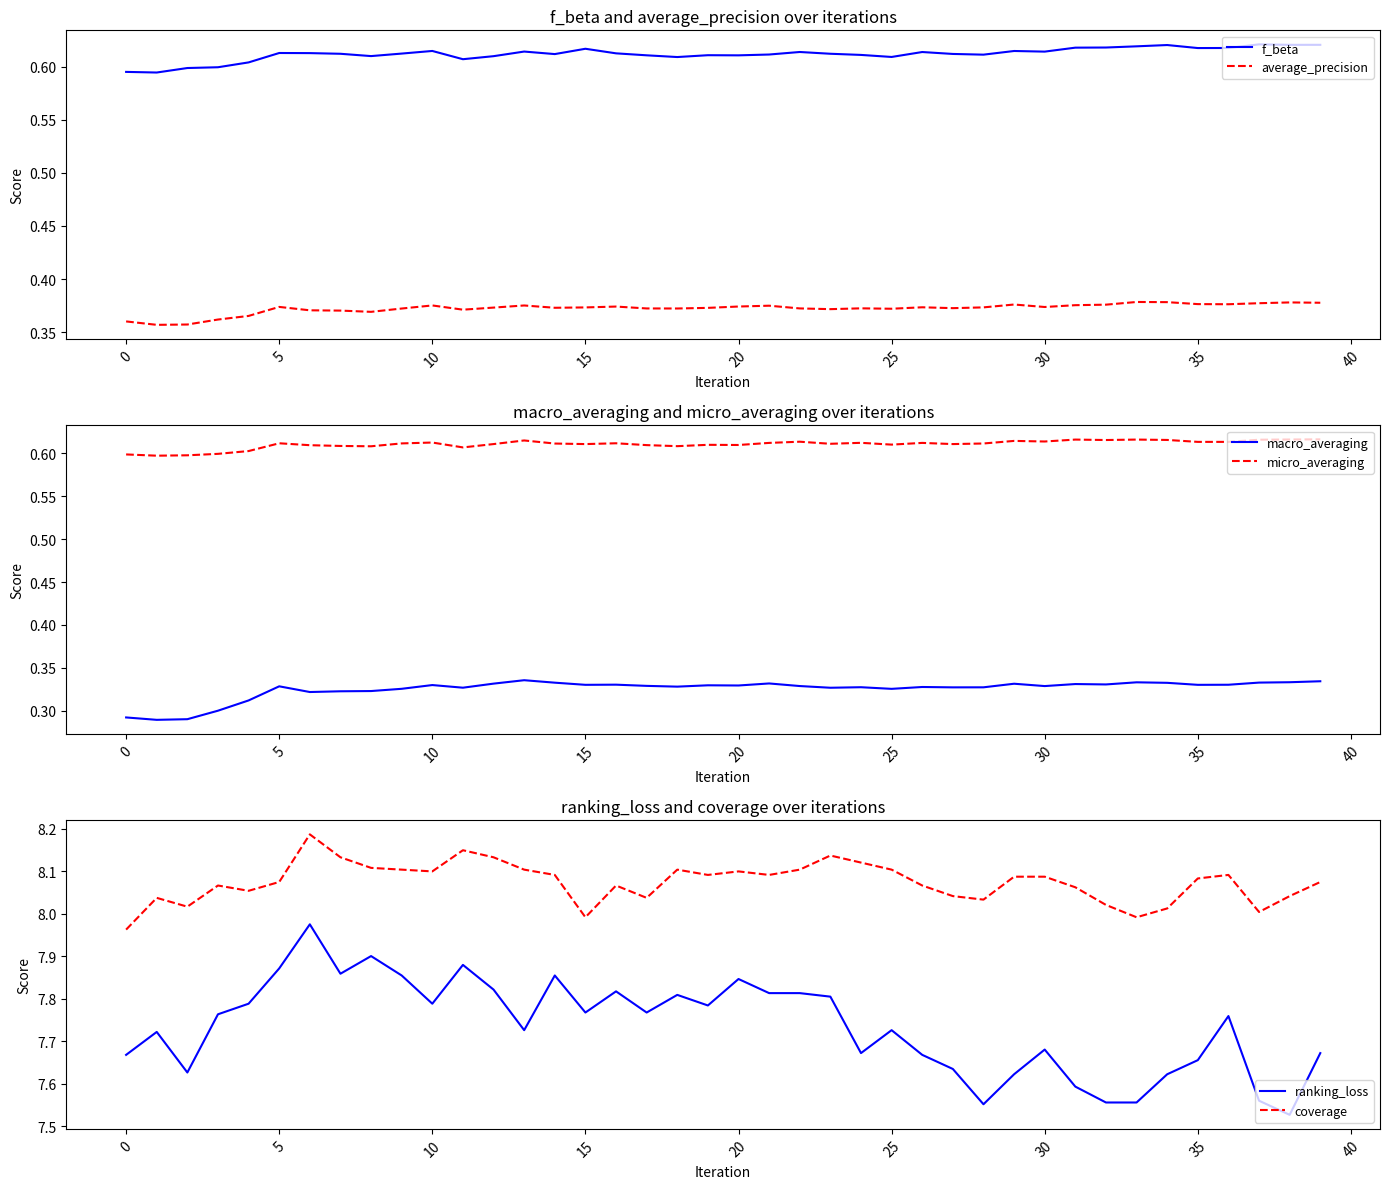

True or false: micro_averaging and coverage cross at least once.

False